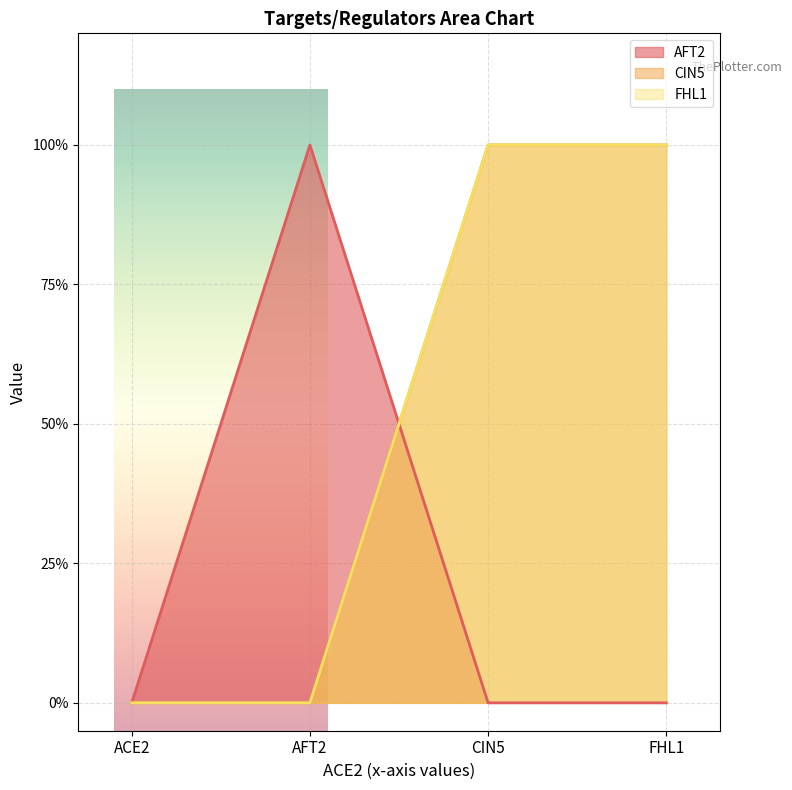

At which category is the sum across all series the highest?

CIN5